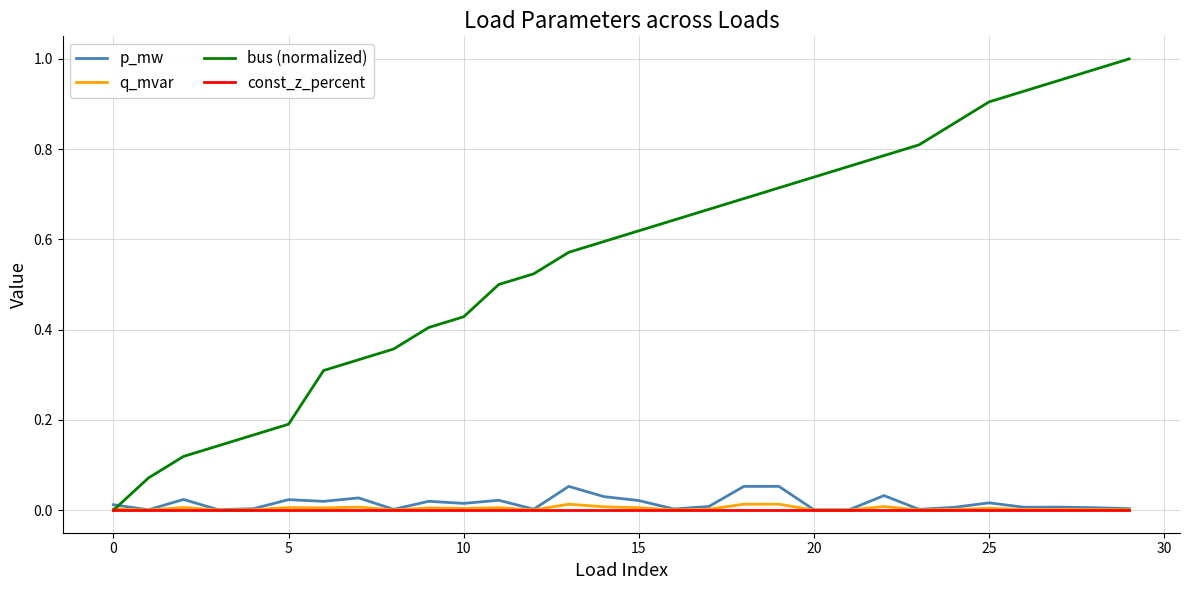

Which series has the largest total across all categories?

bus (normalized)